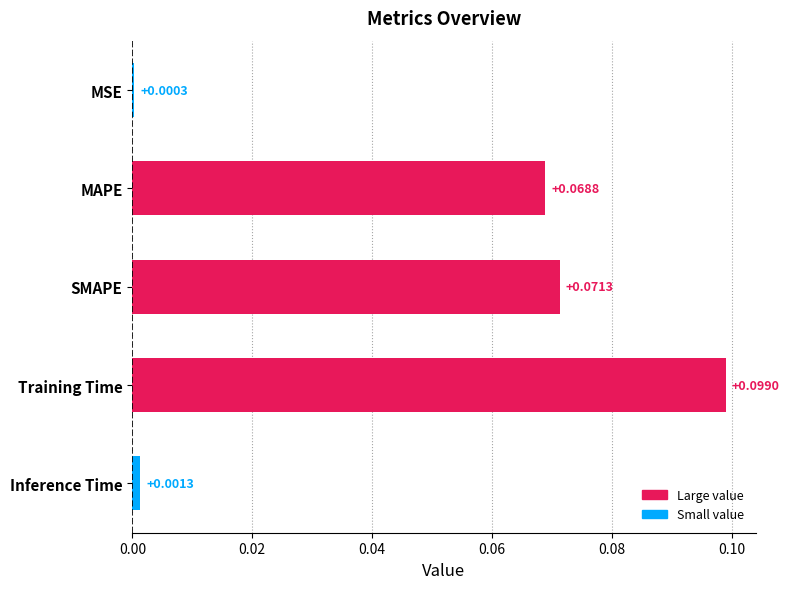

At which category does the chart reach its peak across all series?

Training Time